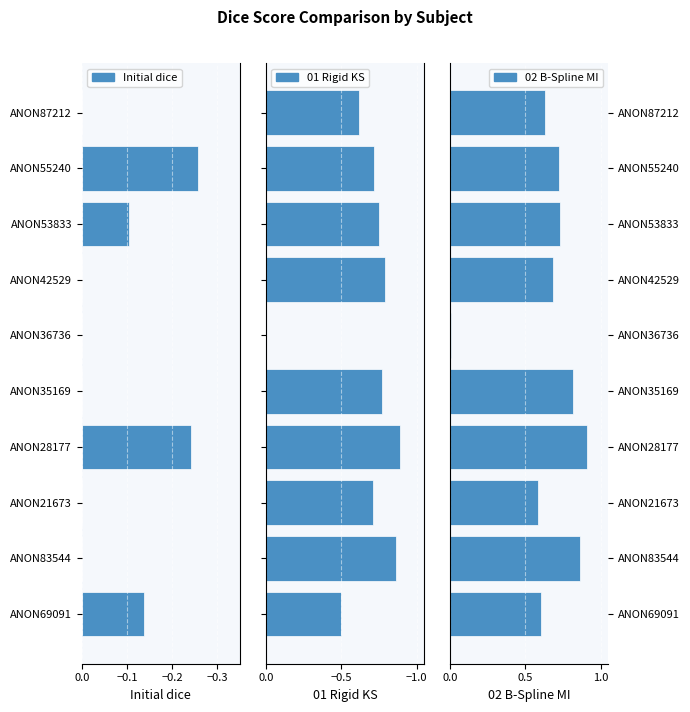

Which series has the largest total across all categories?

02 B-Spline MI